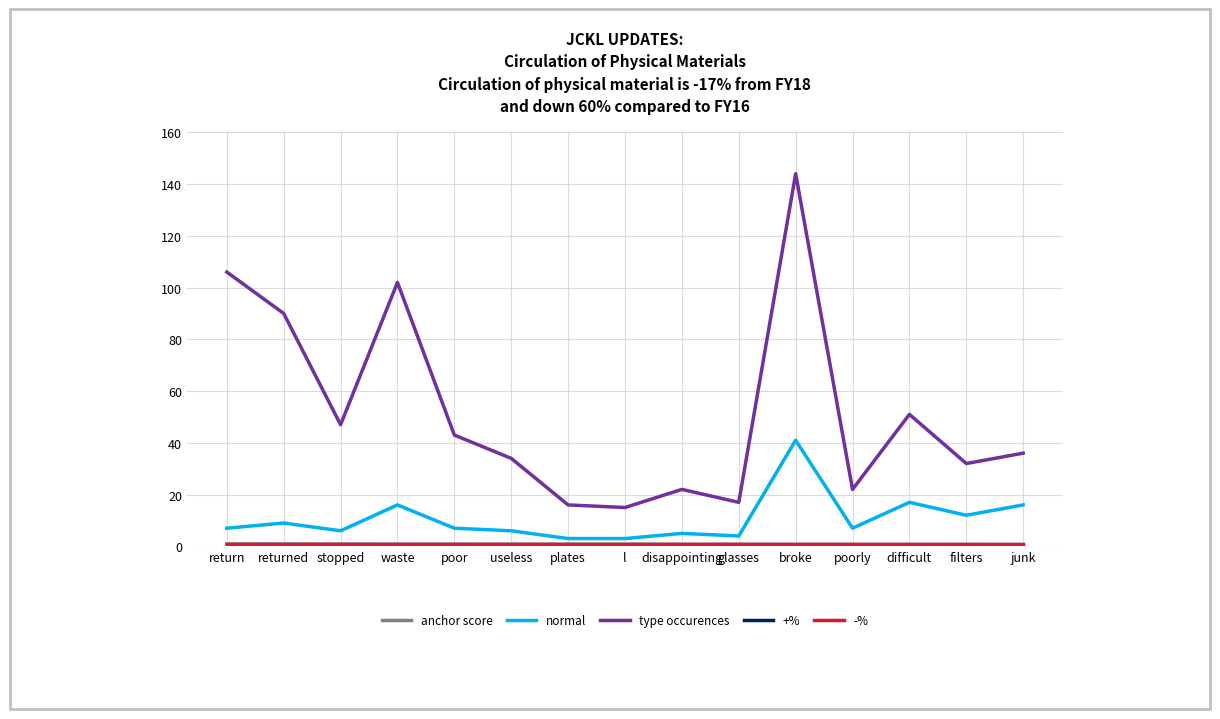

Which series changed the most between plates and broke?

type occurences